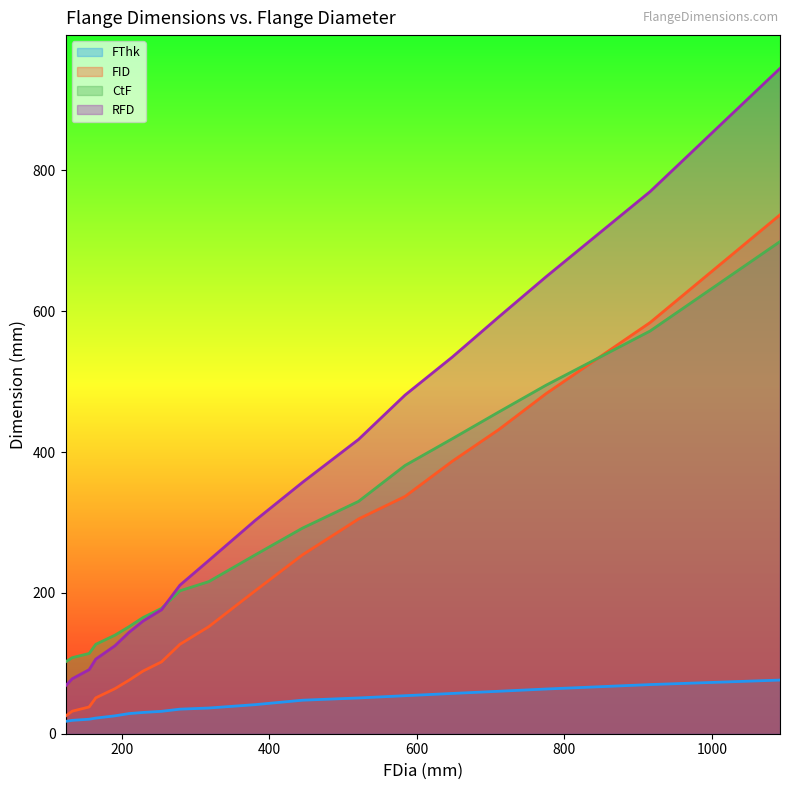

True or false: RFD and FThk intersect in this chart.

False